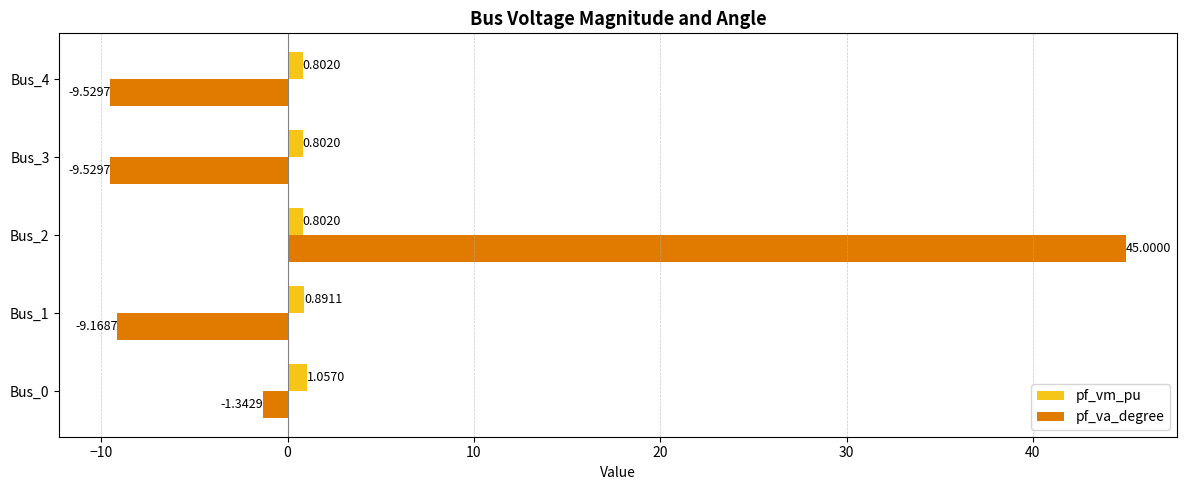

List the series in order of their peak value, lowest first.

pf_vm_pu, pf_va_degree